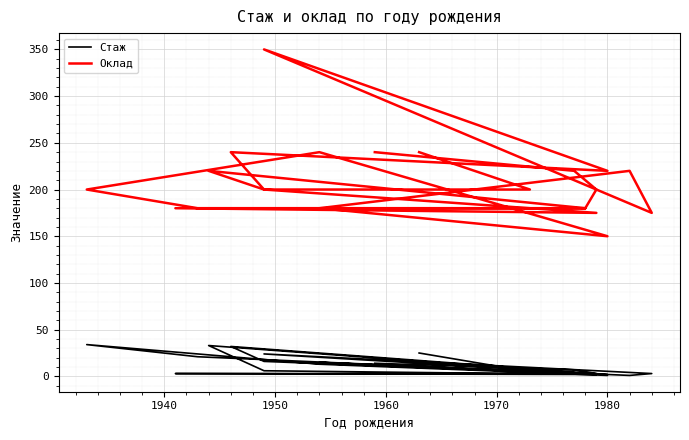

Which series has the largest range (max minus min)?

Оклад